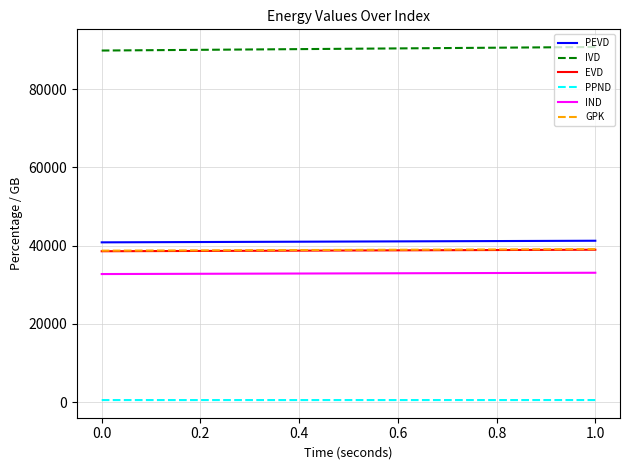

Which series has the widest spread of values?

IVD